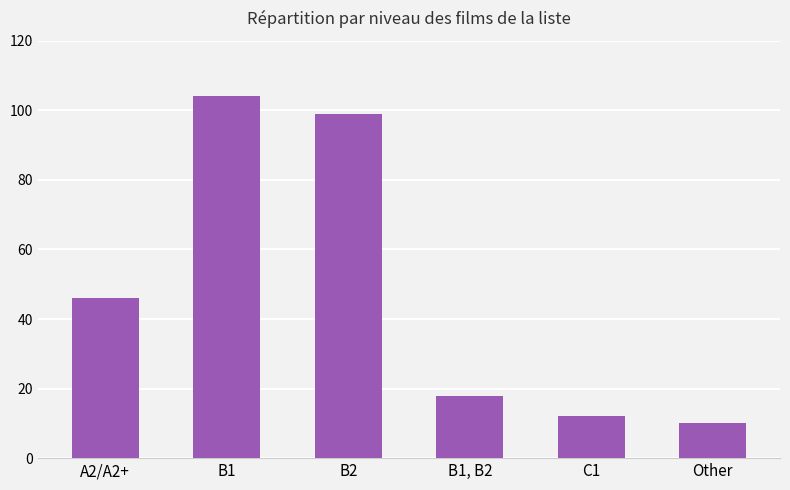

What is the sum of all values?

289